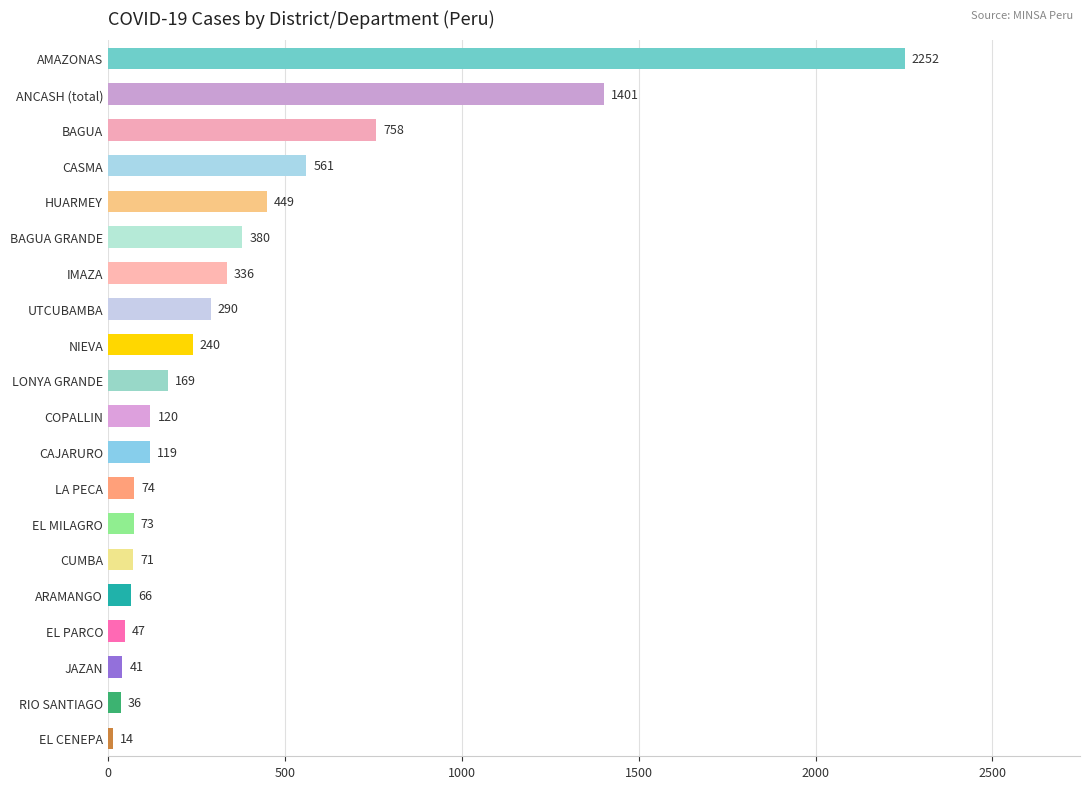

What is the minimum value shown in the chart?

14